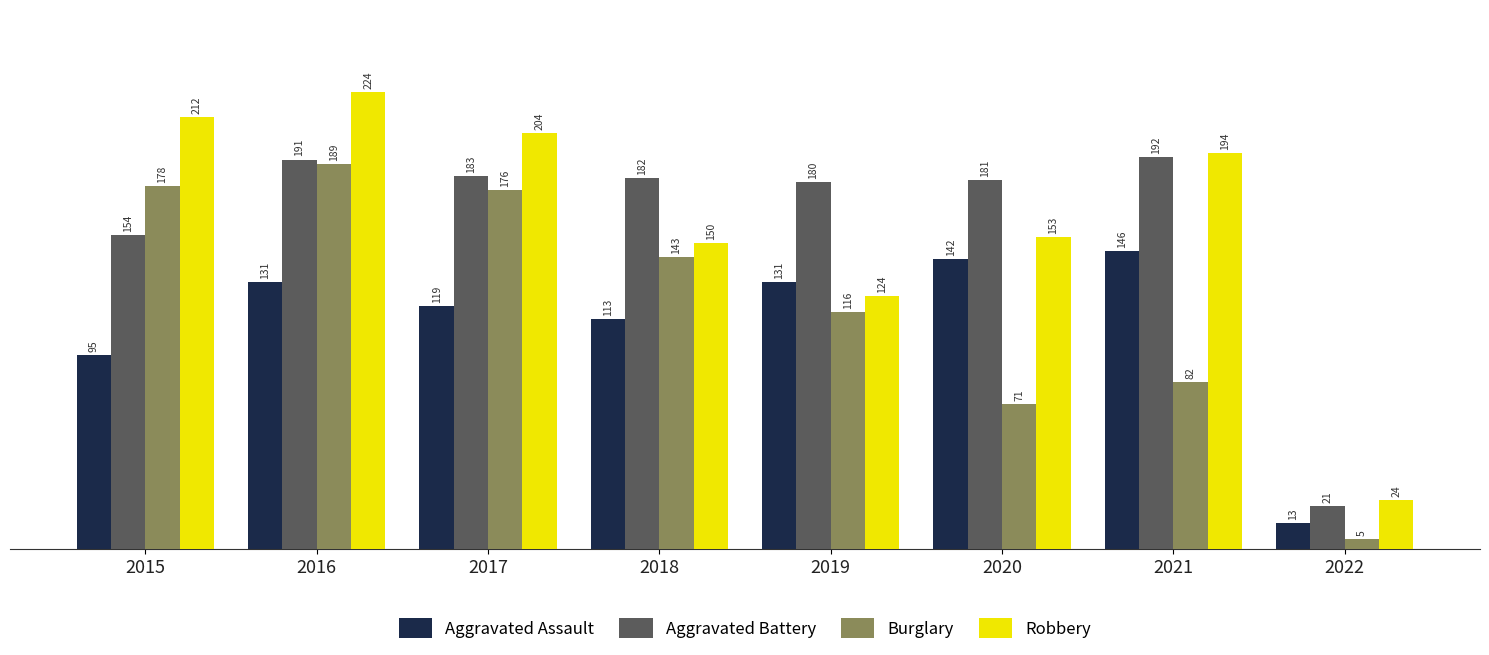

What is the total value across all series at 2017?

682